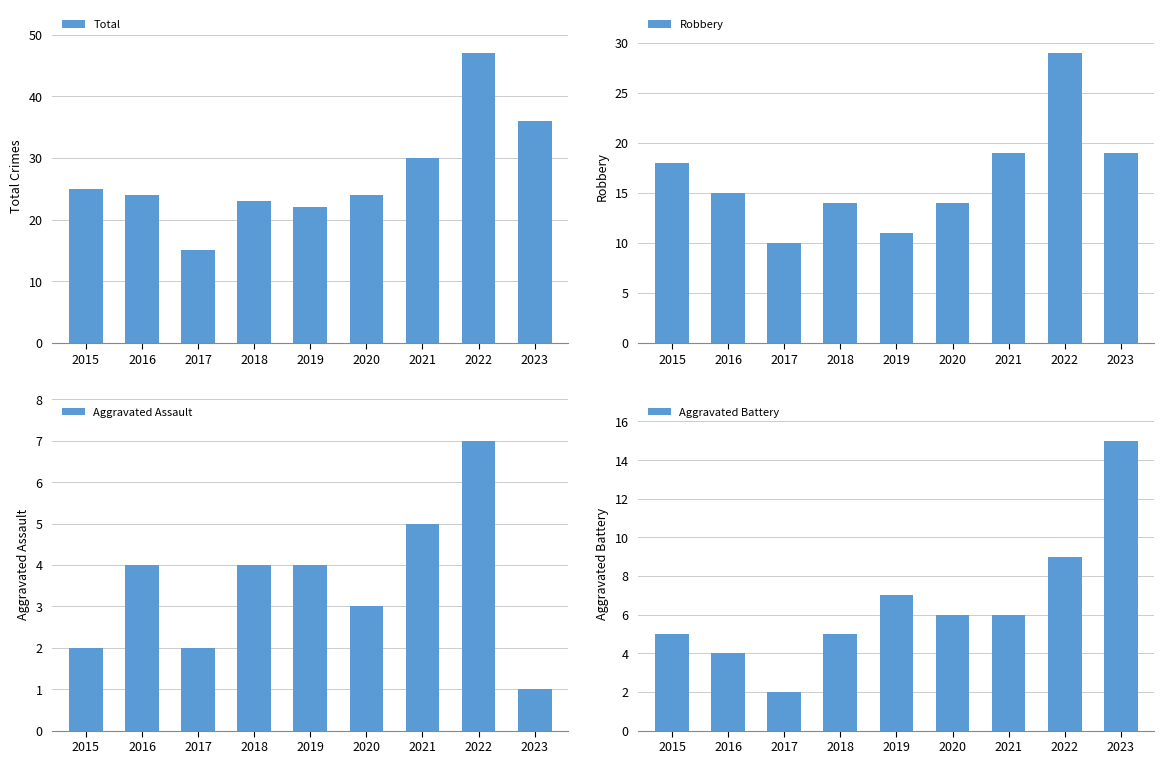

Which category has the highest value in the Aggravated Battery series?

2023